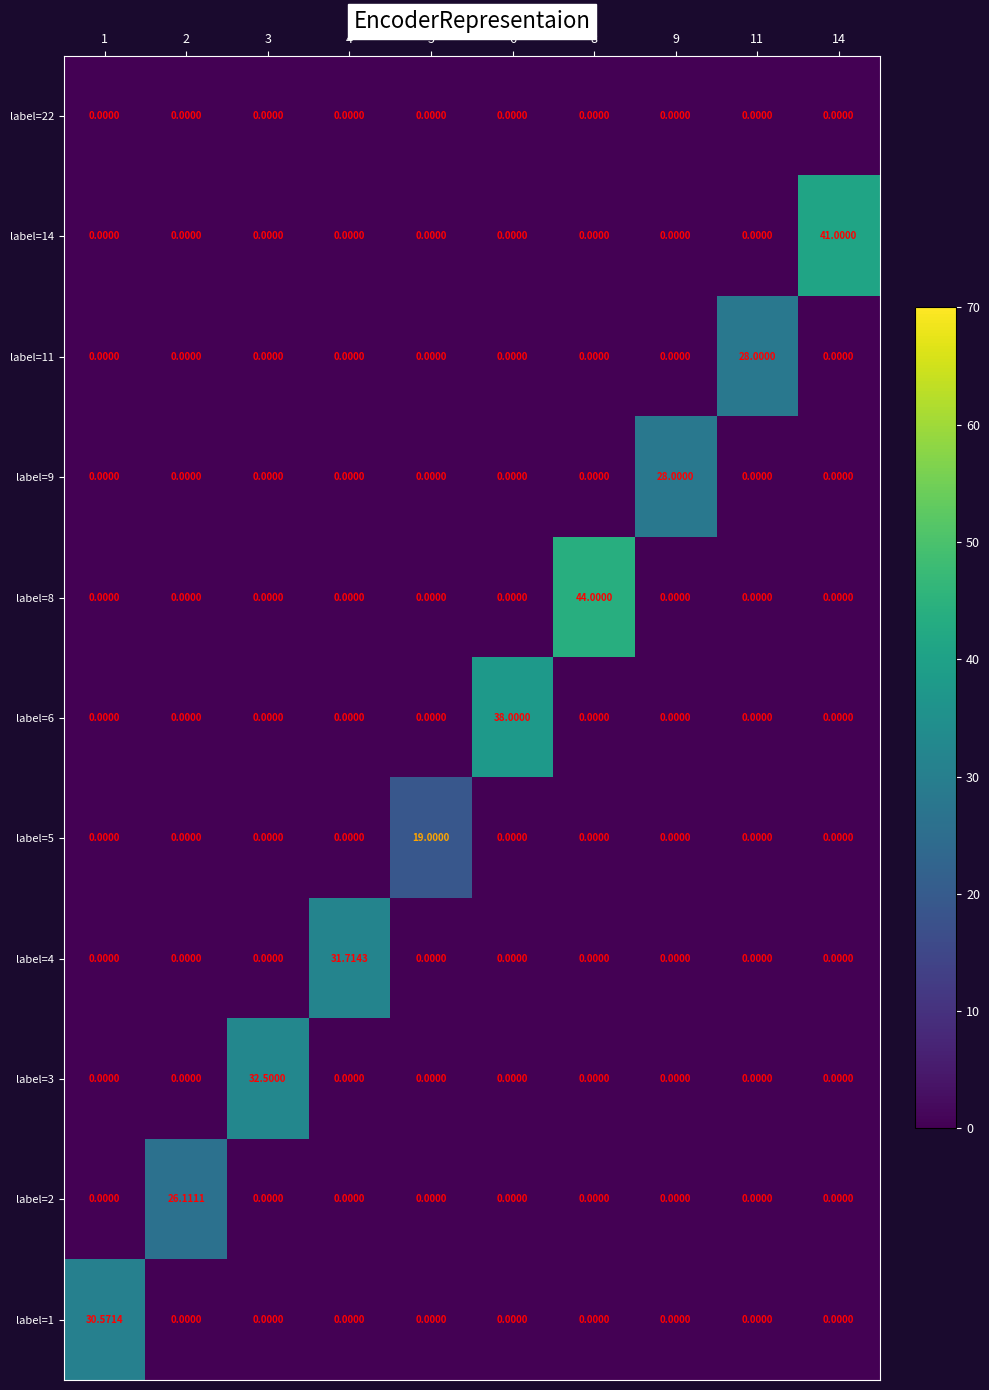

Is the value of label=9 at 9 greater than the value of label=2 at 4?

Yes